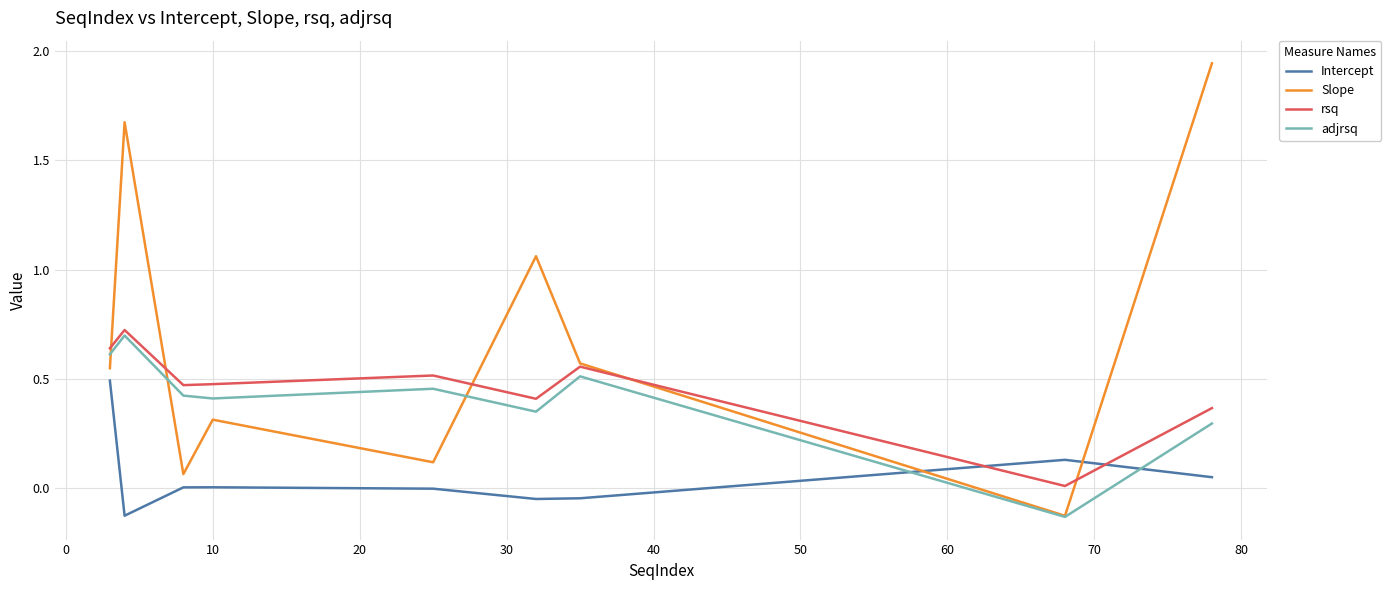

Which series has the widest spread of values?

Slope